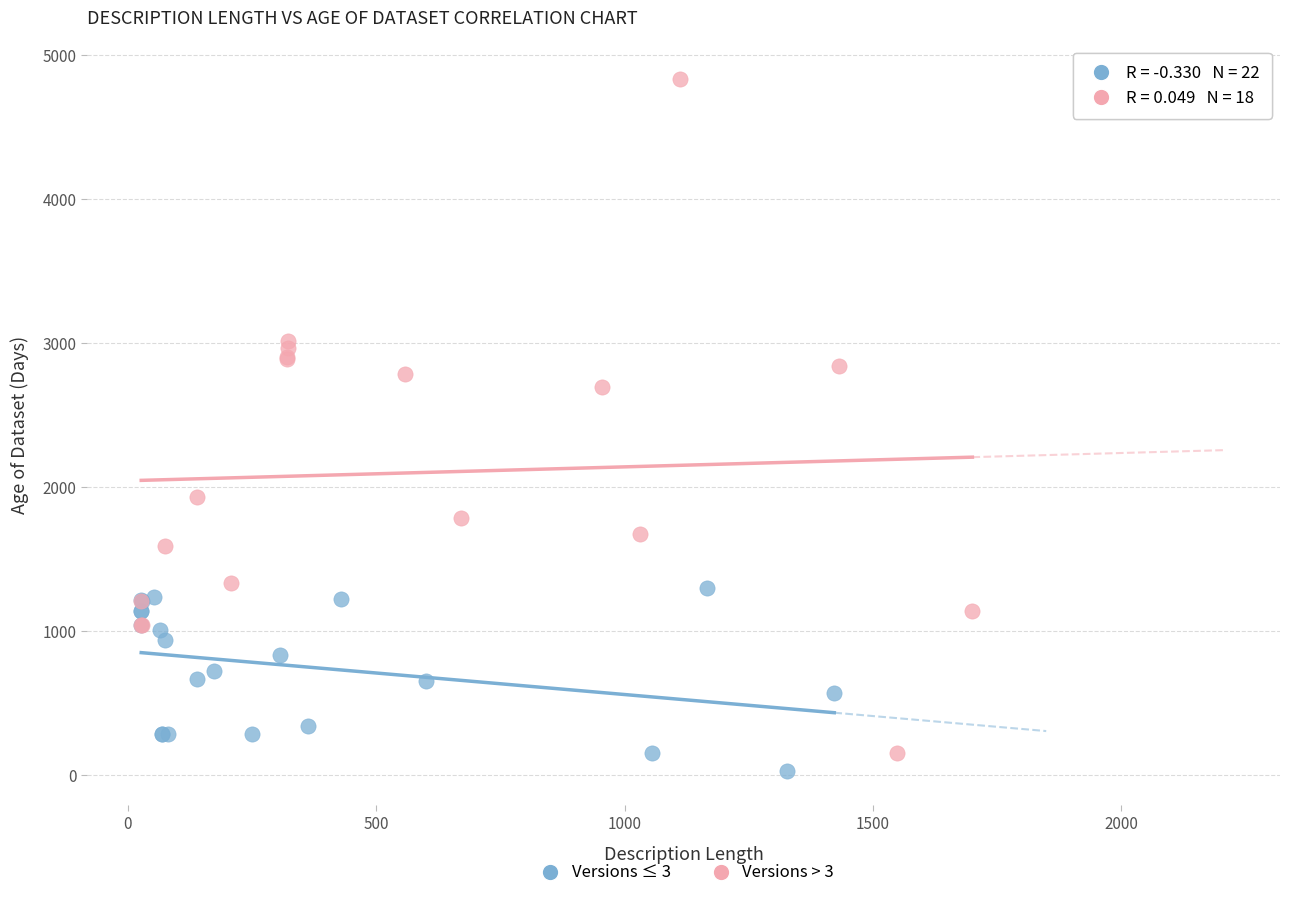

Which series contains the lowest Y value?

Versions ≤ 3